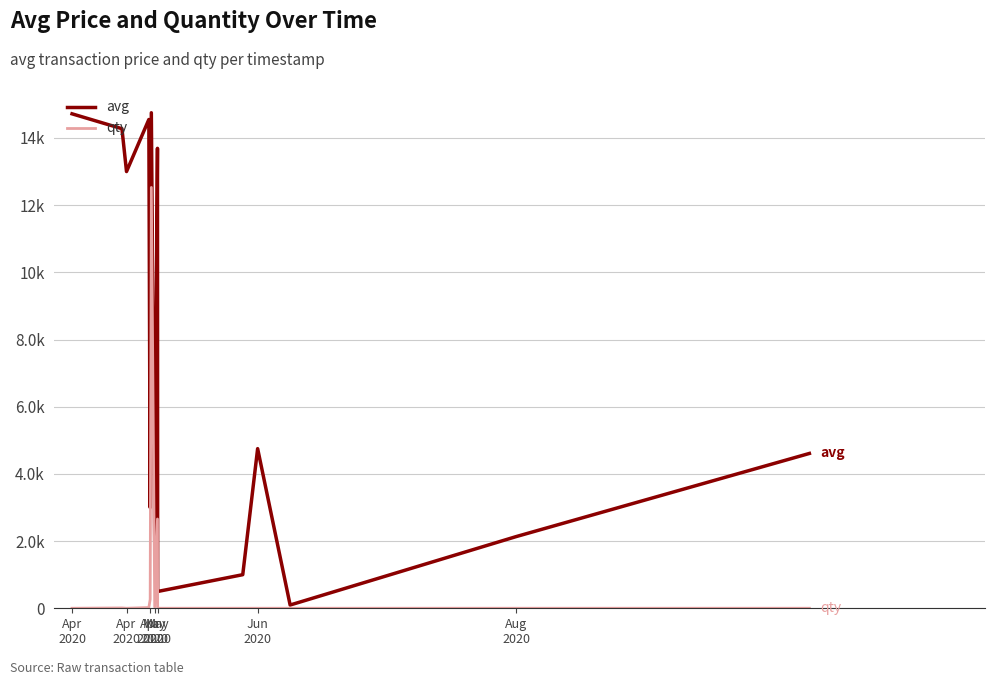

List the series in order of their peak value, highest first.

avg, qty